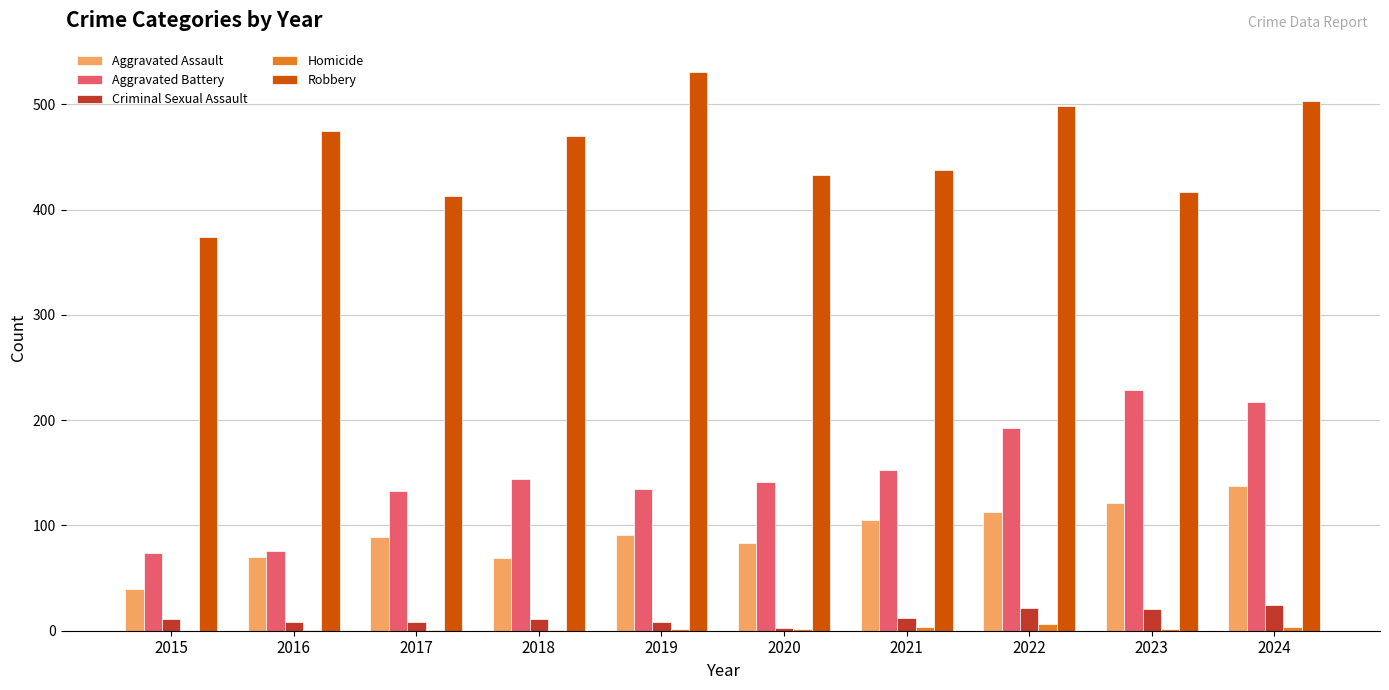

What is the approximate value of Aggravated Battery at 2015?

74